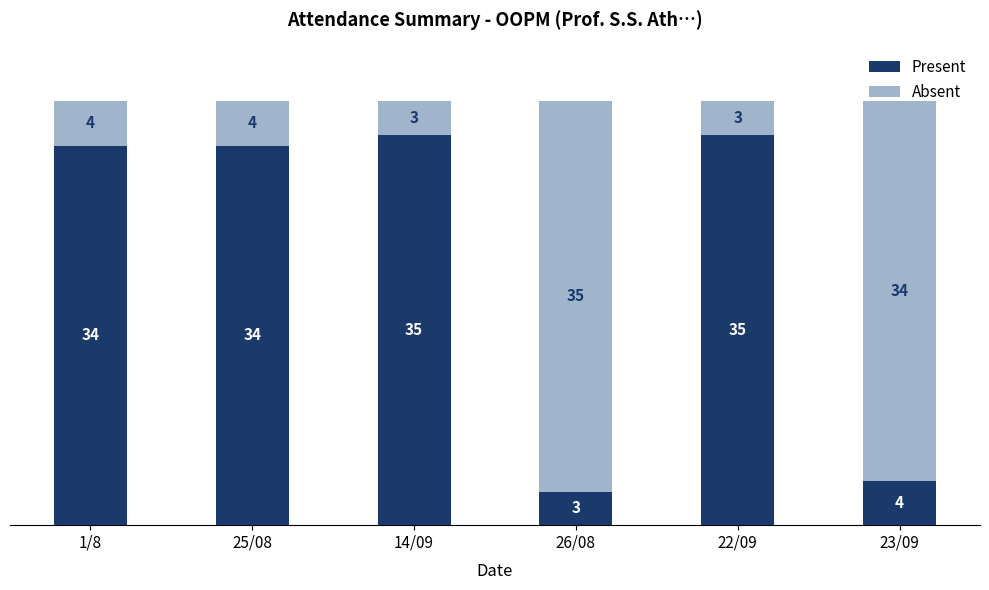

The value of Present at 22/09 is 35. True or false?

True